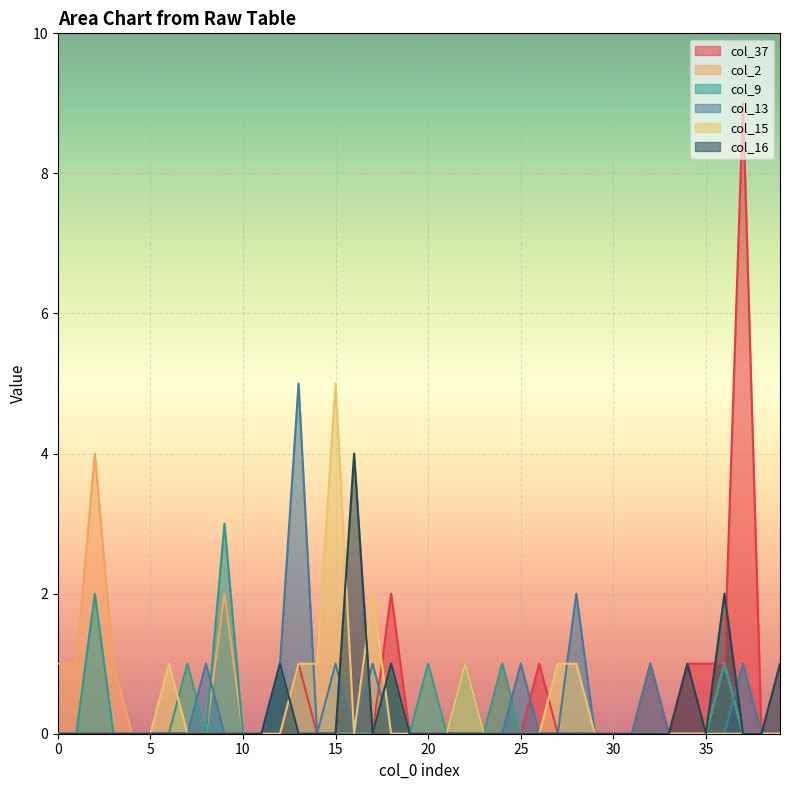

What is the sum of all col_37 values?

18